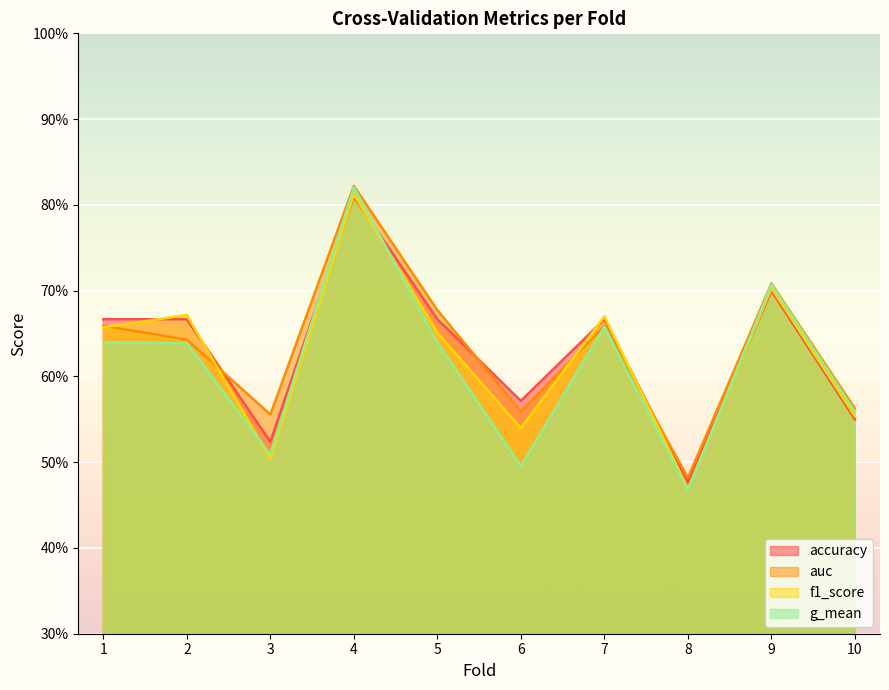

The auc series shows 0.5 at 8. True or false?

True